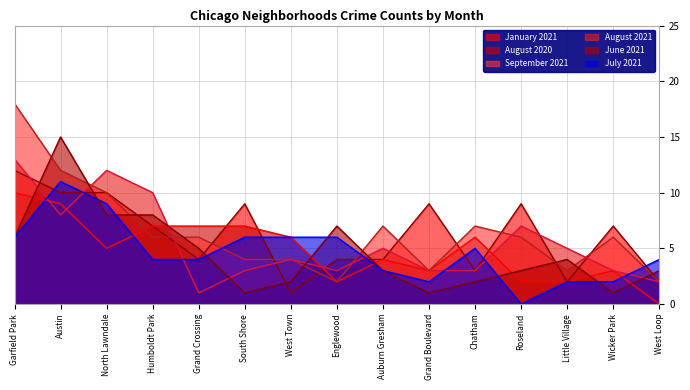

Rank the categories by July 2021 value from lowest to highest.

Roseland, Grand Boulevard, Little Village, Wicker Park, Auburn Gresham, Humboldt Park, Grand Crossing, West Loop, Chatham, Garfield Park, South Shore, West Town, Englewood, North Lawndale, Austin